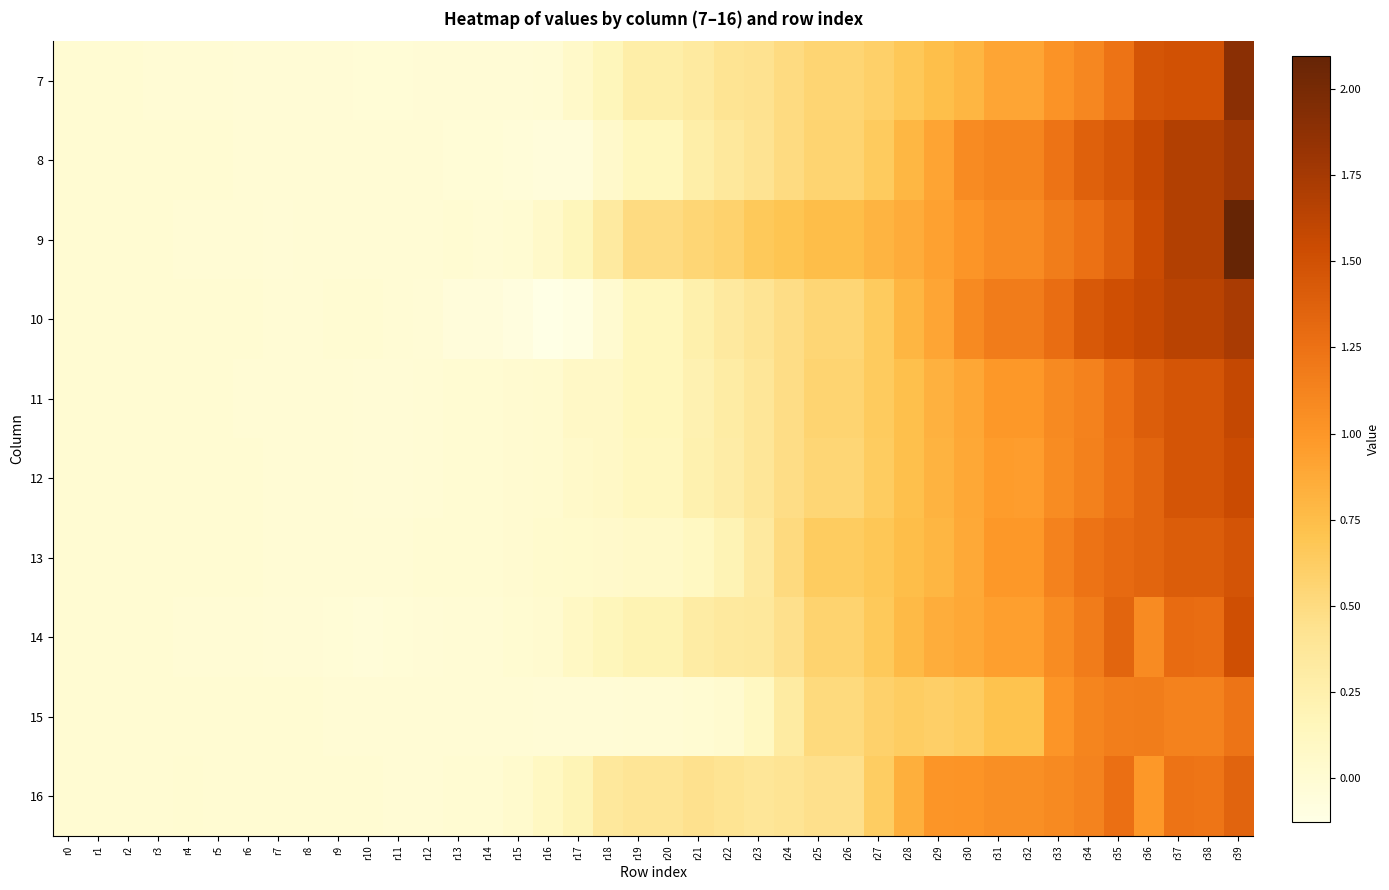

Which series has the largest total across all categories?

9